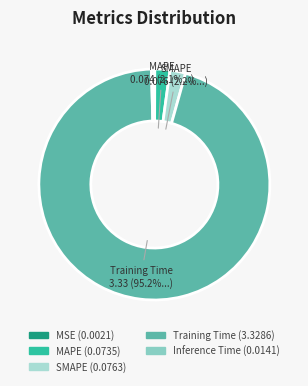

Between SMAPE and MAPE, which is larger?

SMAPE